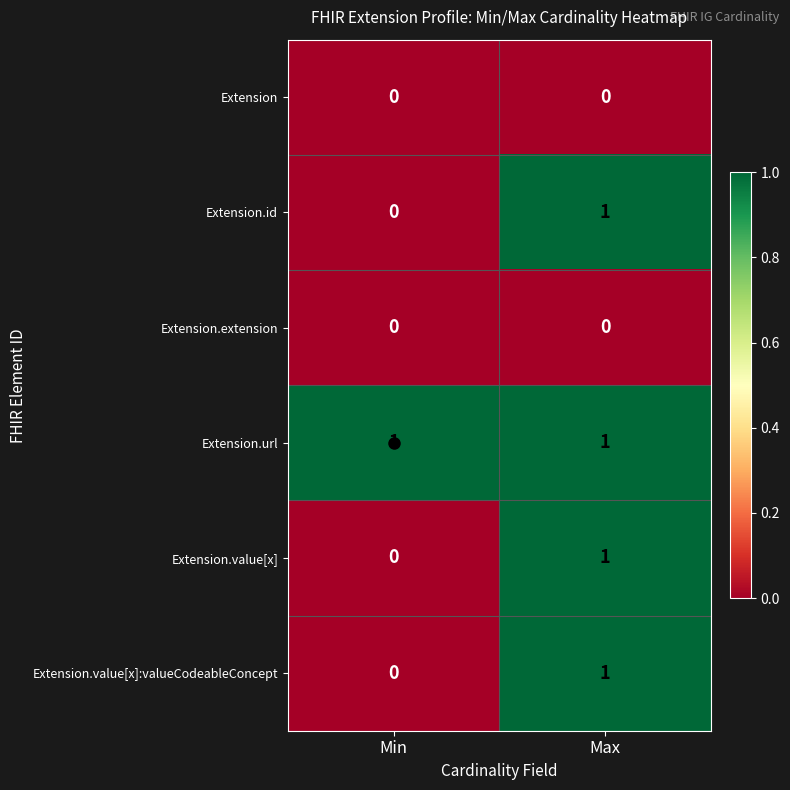

True or false: Extension.value[x] has a value of 2 at Max.

False